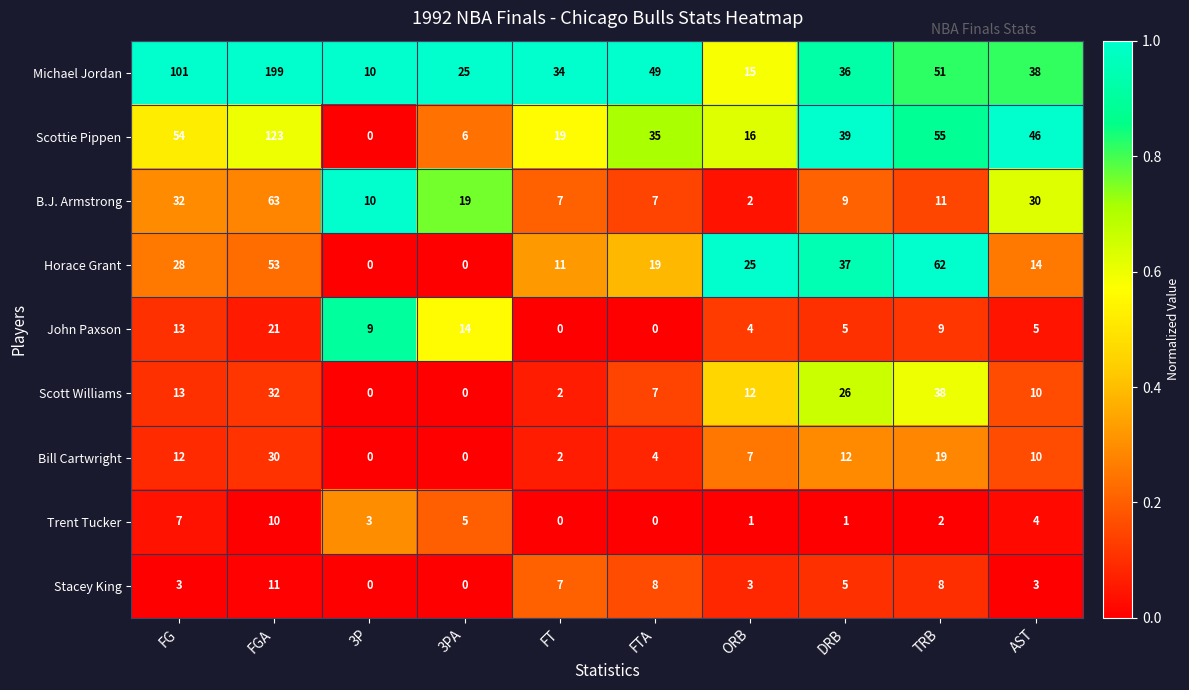

At which category is the sum across all series the highest?

FGA